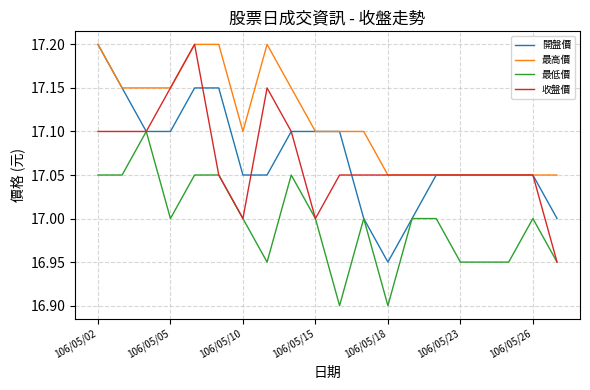

True or false: 最低價 has more than 1 interior local peaks.

True